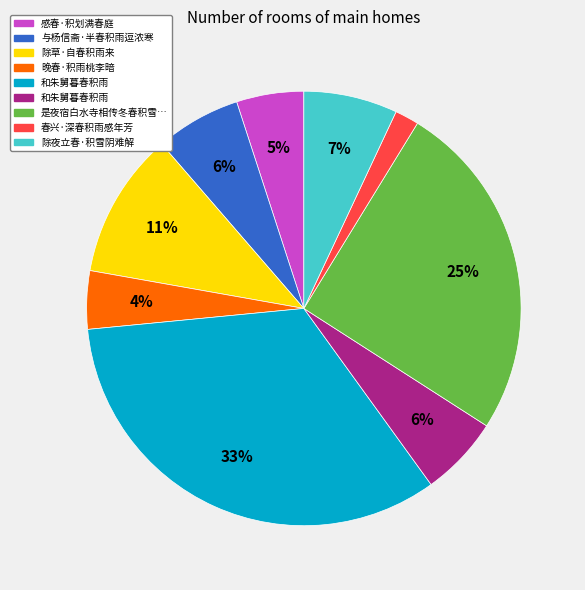

Is there a majority slice in this chart?

No